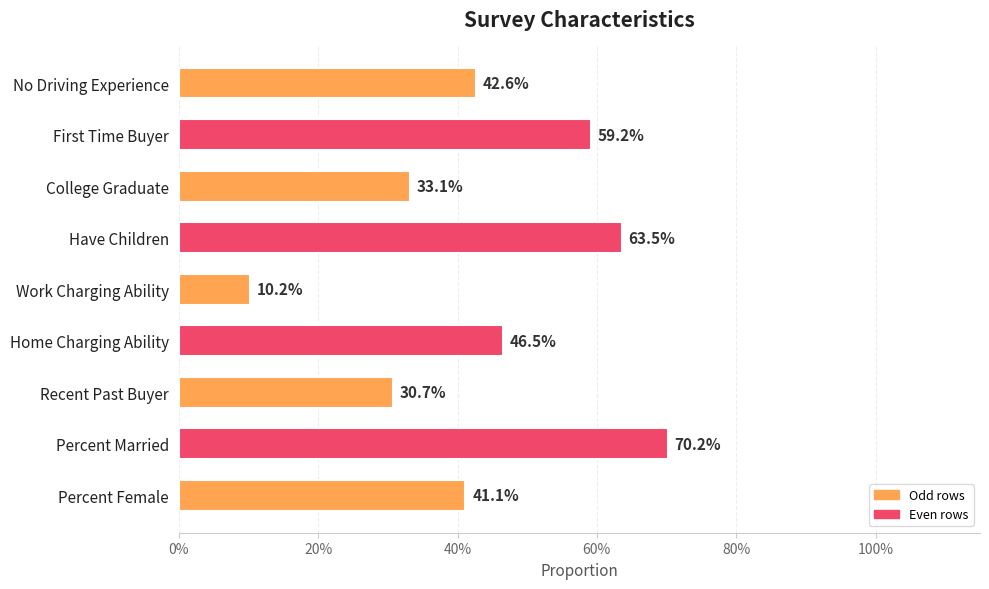

Are the bars horizontal?

Yes